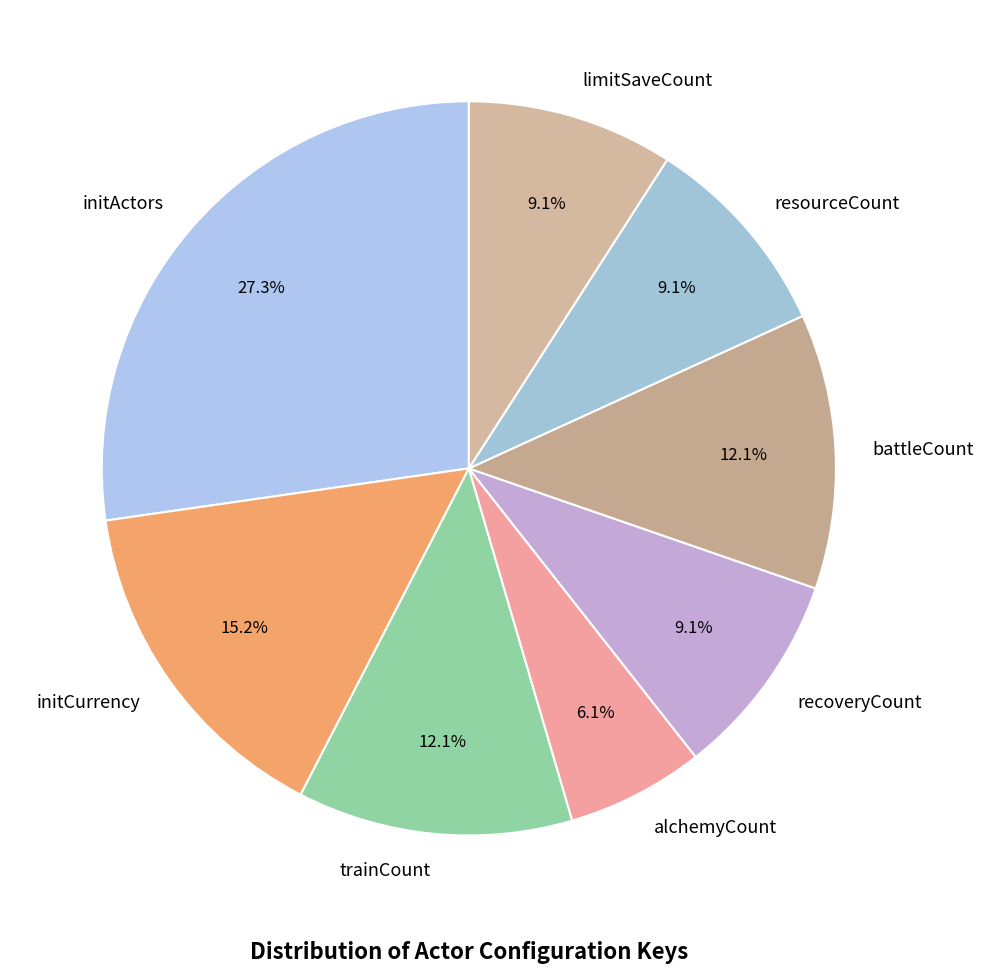

Do limitSaveCount and alchemyCount together represent more than half of the pie?

No